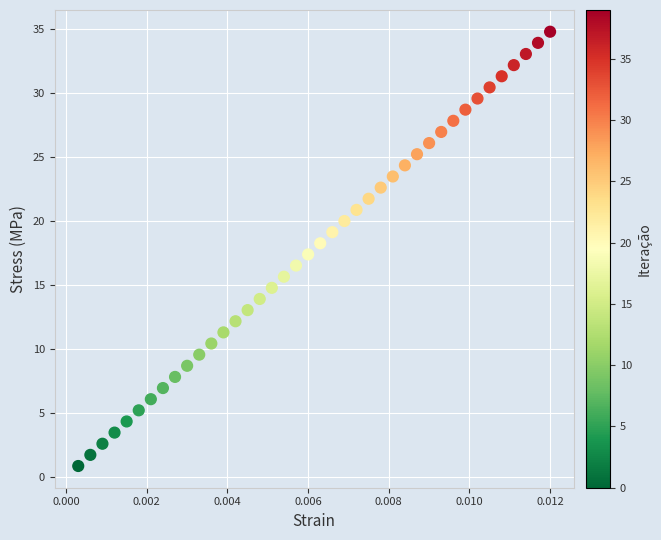

What is the range of Y values (max minus min)?

33.9